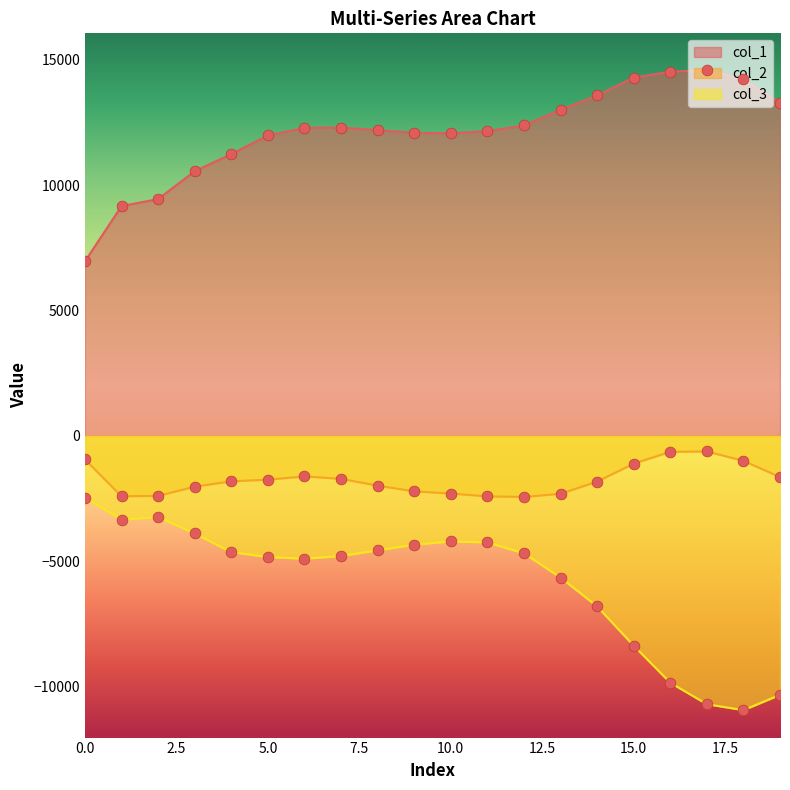

Which series has the largest total across all categories?

col_1